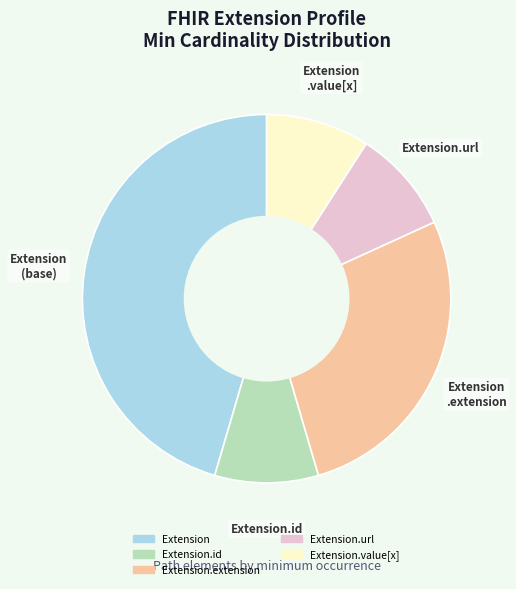

Is there a majority slice in this chart?

No